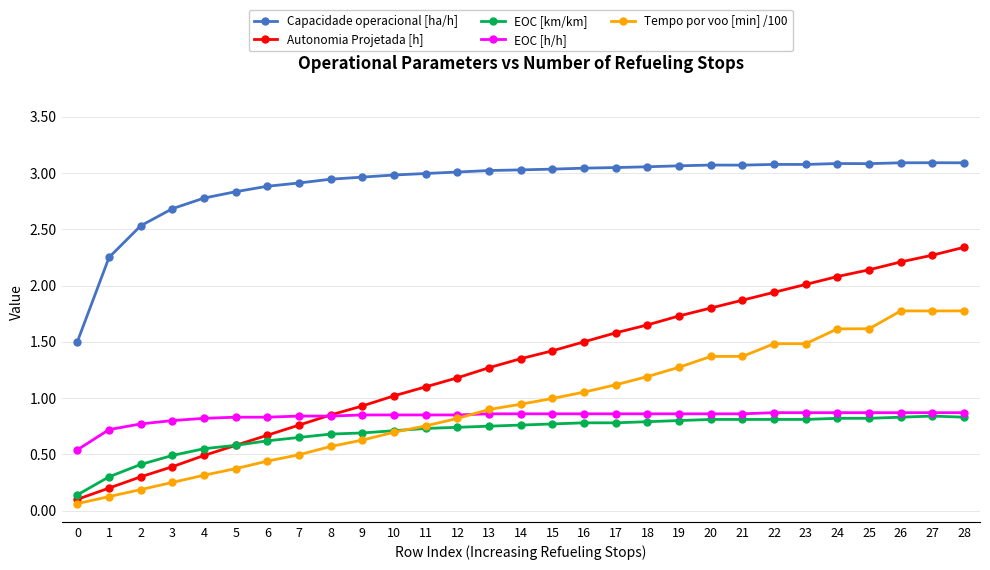

Is the value of EOC [km/km] at 17 greater than the value of Capacidade operacional [ha/h] at 5?

No